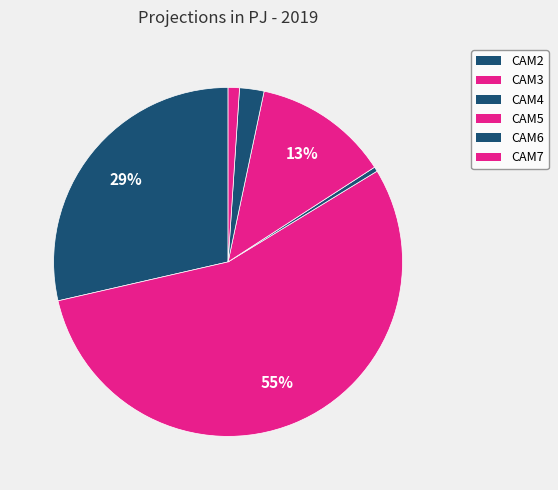

Count the number of slices in the pie.

6